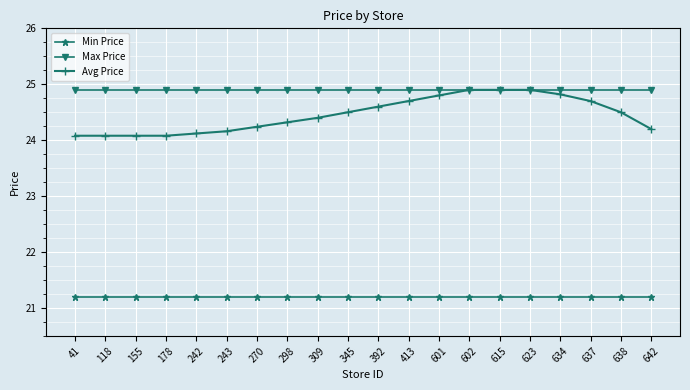

Reading right to left, what are all the values shown in this chart?

Min Price: 21.2	21.2	21.2	21.2	21.2	21.2	21.2	21.2	21.2	21.2	21.2	21.2	21.2	21.2	21.2	21.2	21.2	21.2	21.2	21.2
Max Price: 24.9	24.9	24.9	24.9	24.9	24.9	24.9	24.9	24.9	24.9	24.9	24.9	24.9	24.9	24.9	24.9	24.9	24.9	24.9	24.9
Avg Price: 24.2	24.5	24.7	24.8	24.9	24.9	24.9	24.8	24.7	24.6	24.5	24.4	24.3	24.2	24.2	24.1	24.1	24.1	24.1	24.1